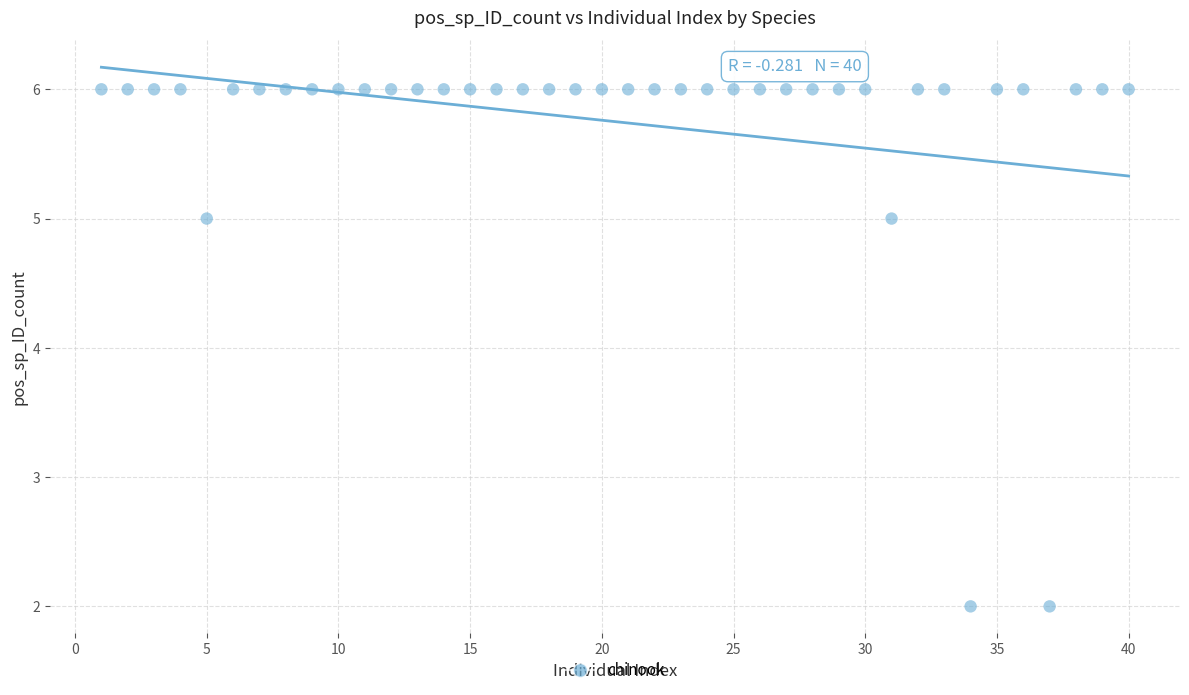

What is the range of Y values (max minus min)?

4